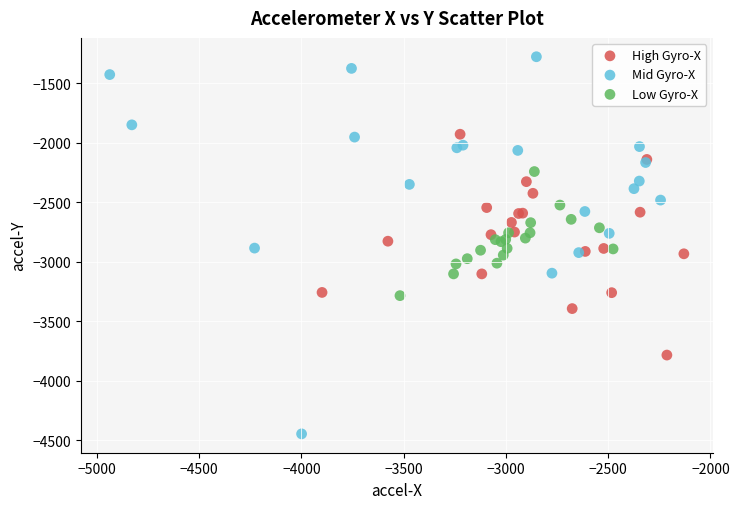

Which series has the largest Y range (max minus min)?

Mid Gyro-X